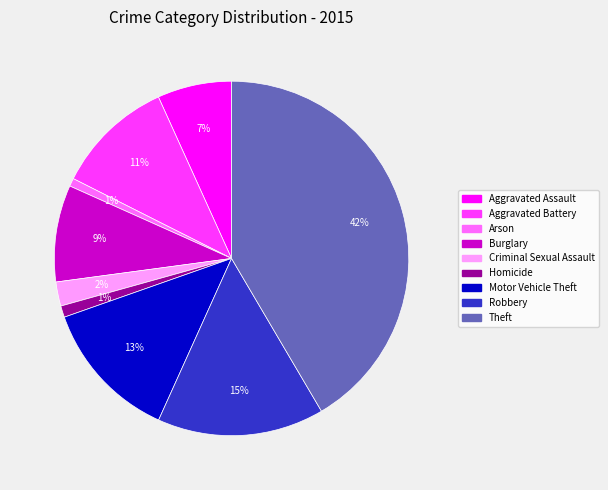

Does any single category account for the majority?

No